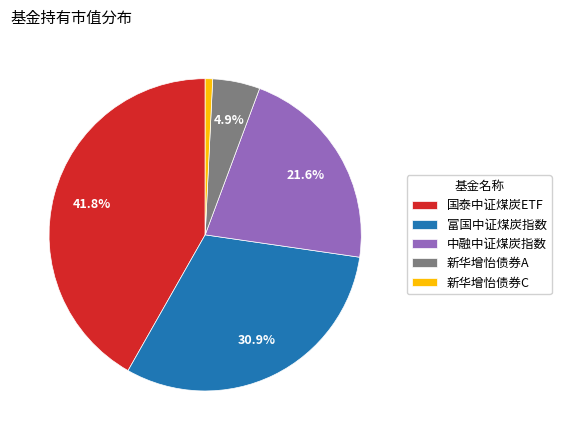

What is the largest slice in the pie chart?

国泰中证煤炭ETF